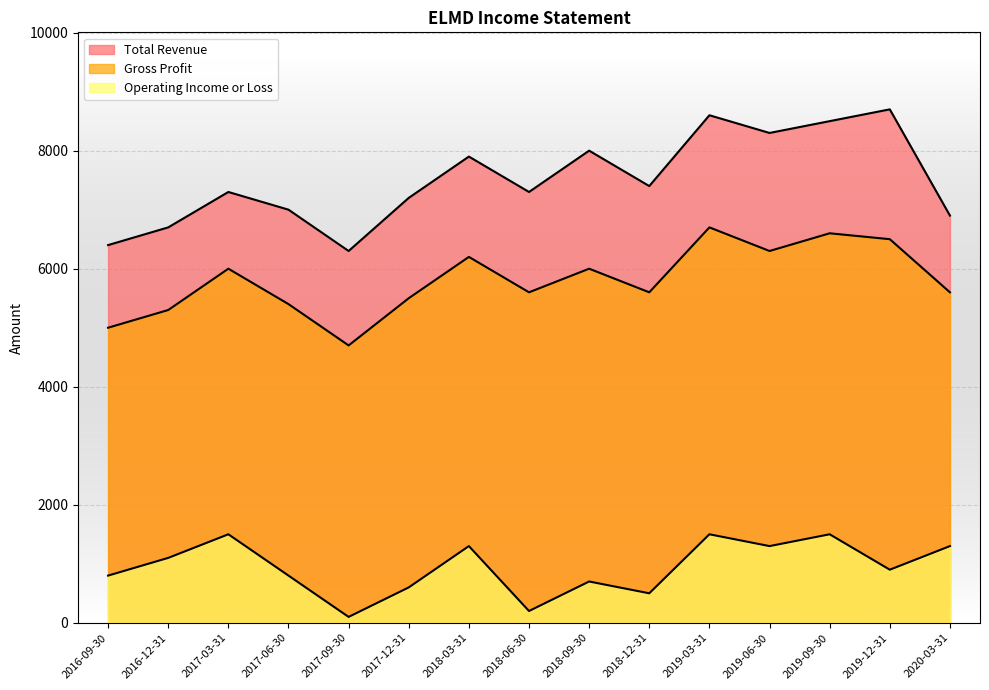

What is the label of the 3rd point from the left?

2017-03-31